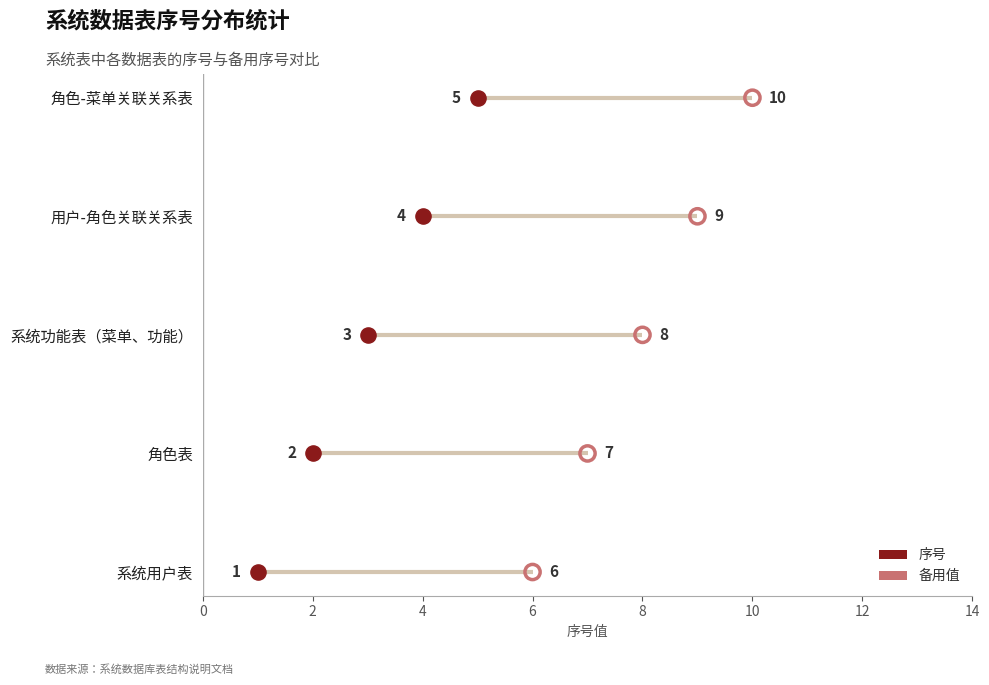

Is the value of 备用值 at 2 greater than the value of 序号 at 6?

No